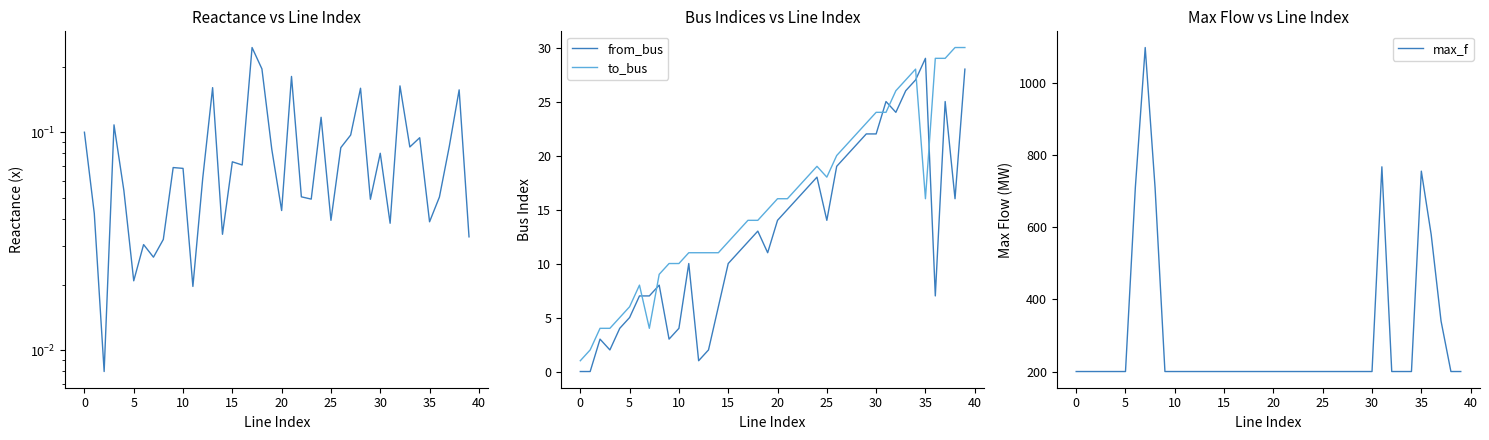

Is it true that x (reactance) equals 0.1 at 36?

True